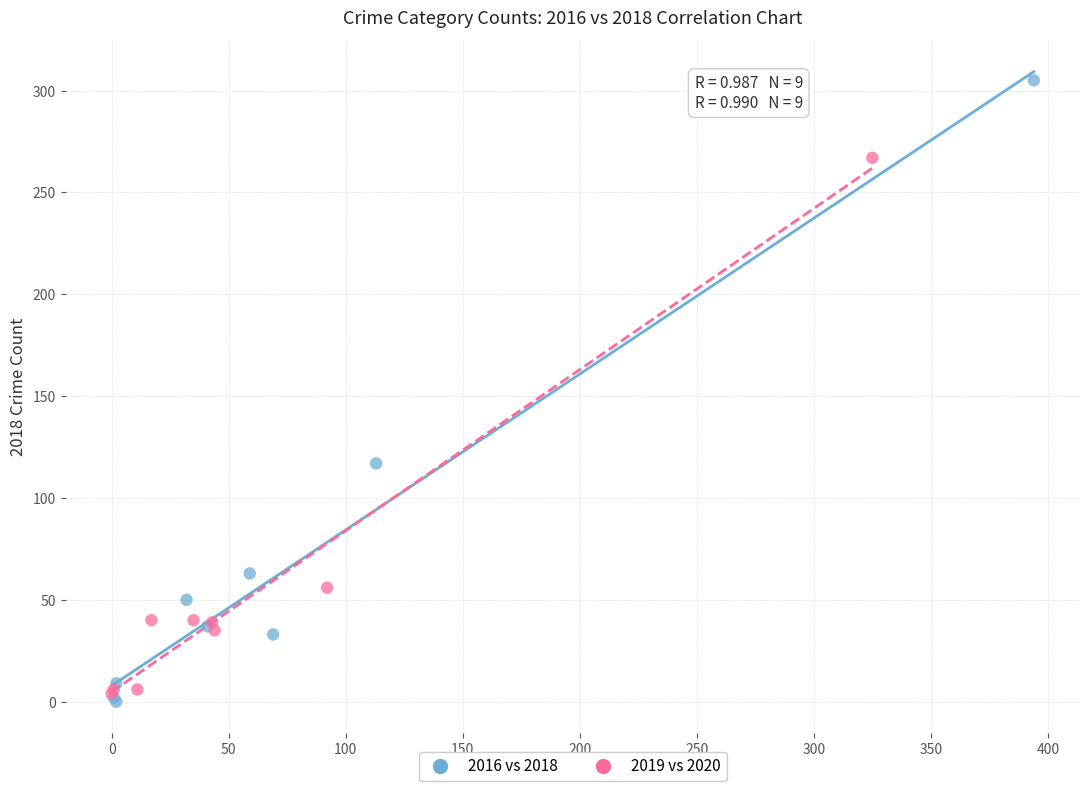

Which series has the largest Y range (max minus min)?

2016 vs 2018